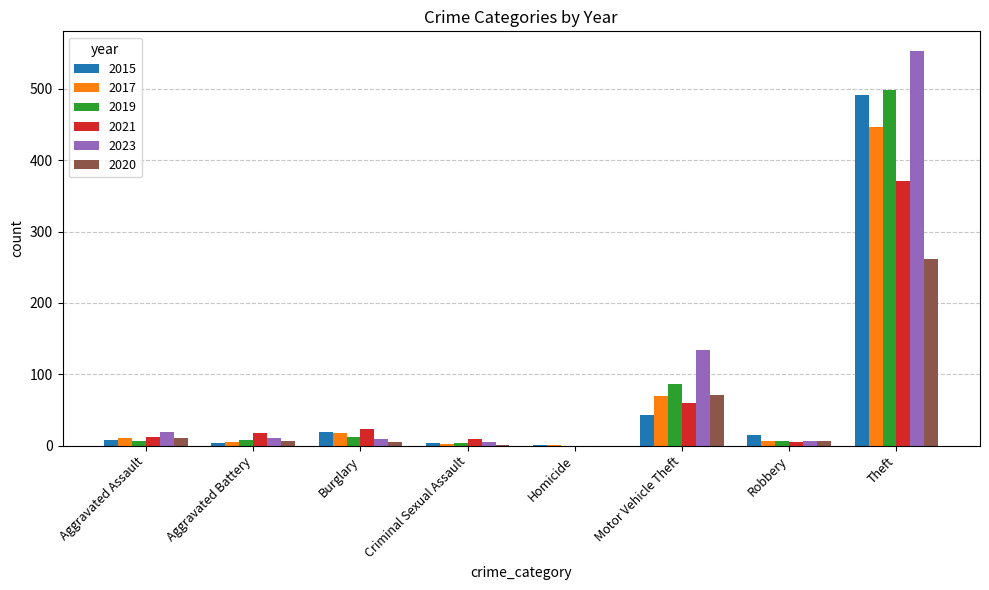

Which label corresponds to the largest value in the chart?

Theft